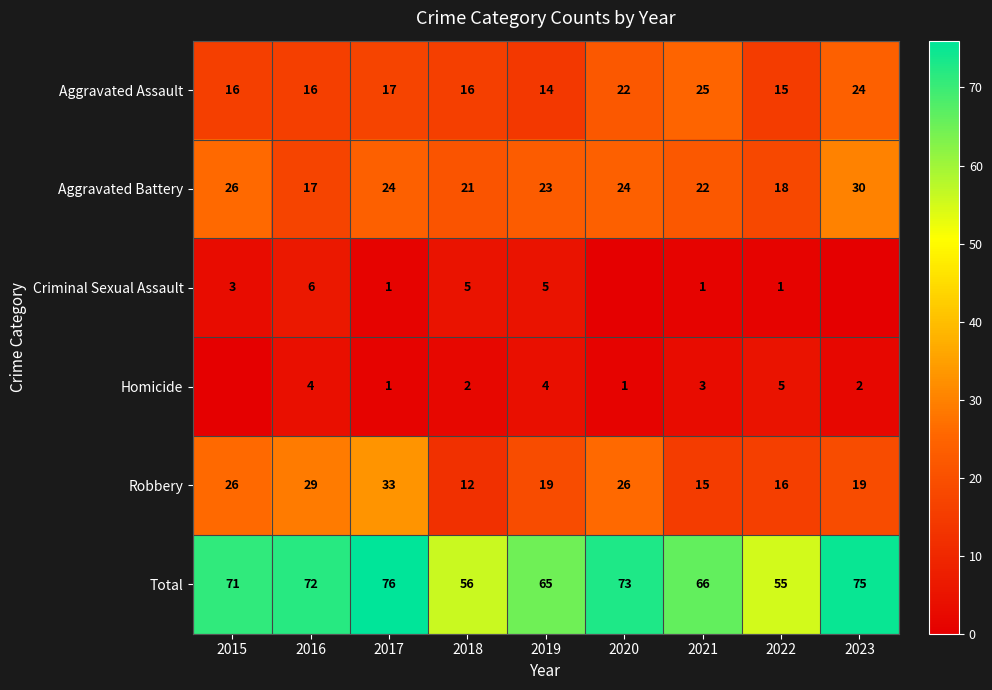

Between 2017 and 2019, which series saw the biggest shift?

Robbery